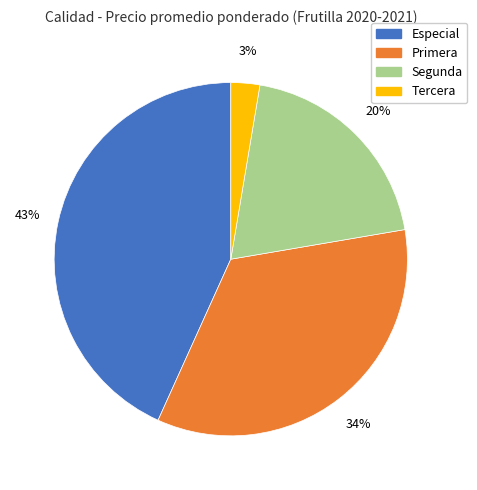

Which slice is the largest?

Especial